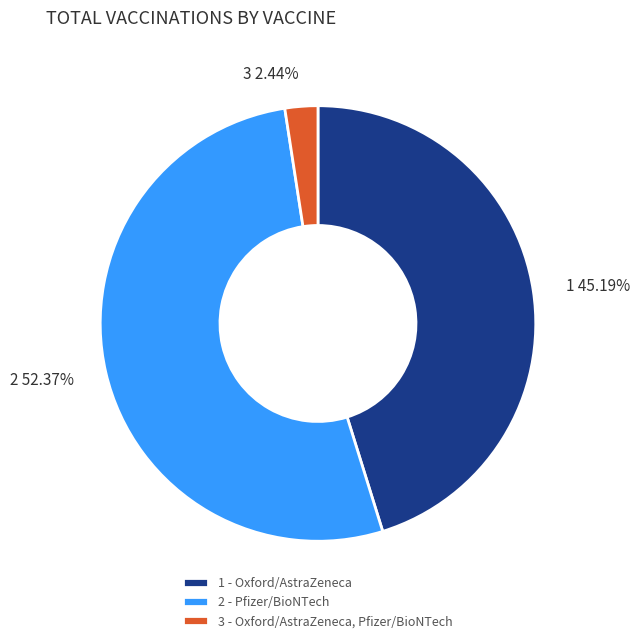

Is there a majority slice in this chart?

Yes